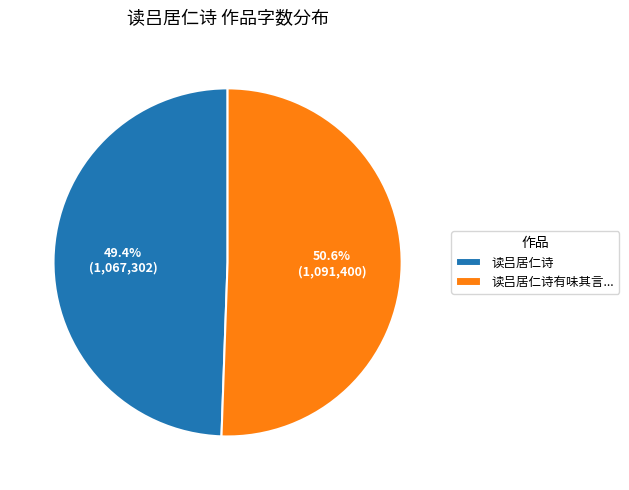

Which slice is the smallest?

读吕居仁诗